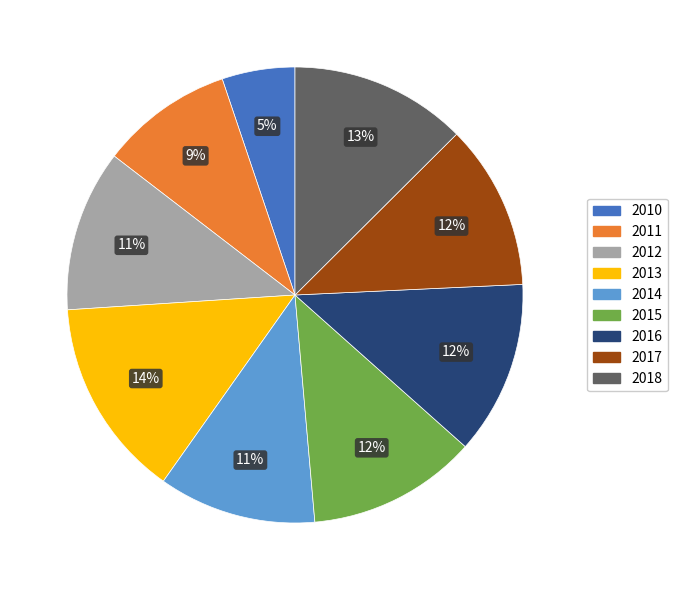

Is 2018 the majority of the pie?

No